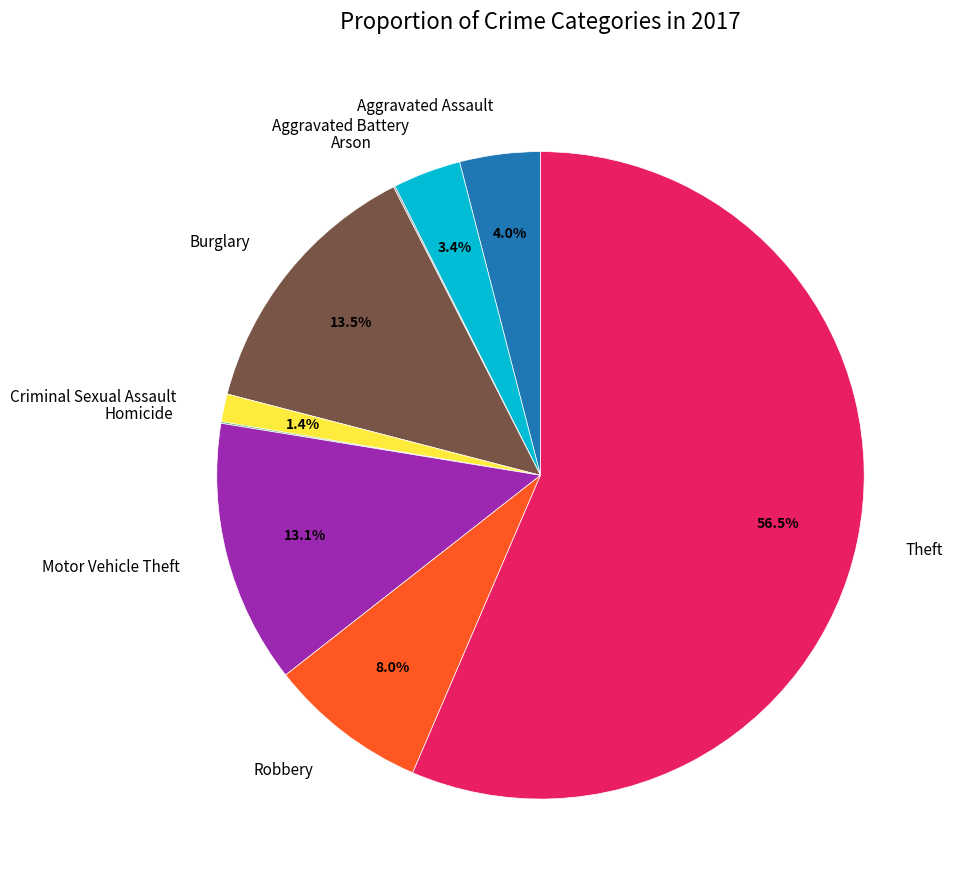

To the nearest percent, what portion does Criminal Sexual Assault represent?

1%